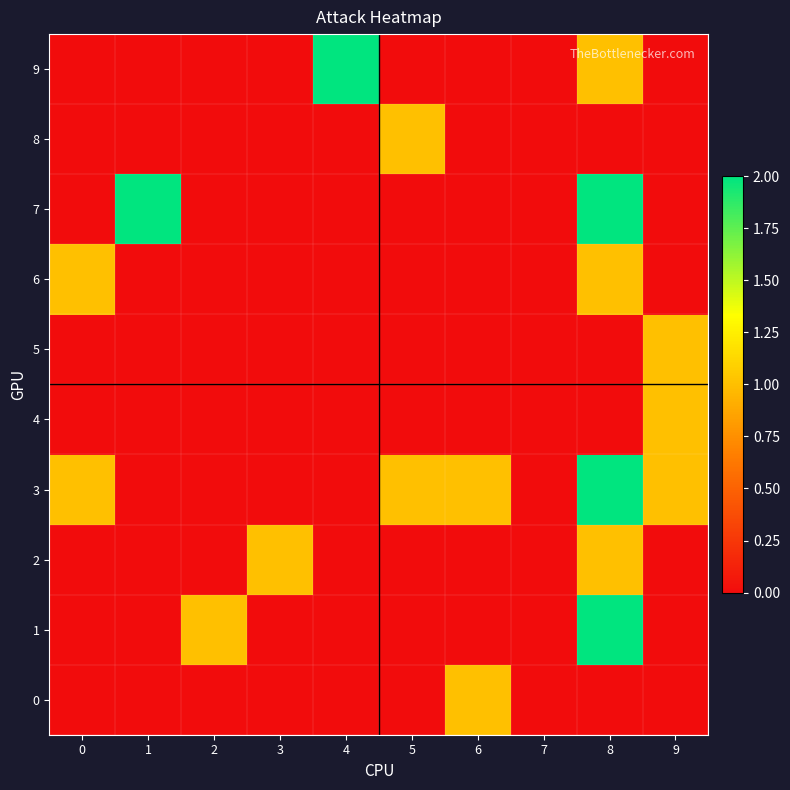

Reading left to right, what are all the values shown in this chart?

0: 0=0	1=0	2=0	3=0	4=0	5=0	6=1	7=0	8=0	9=0
1: 0=0	1=0	2=1	3=0	4=0	5=0	6=0	7=0	8=2	9=0
2: 0=0	1=0	2=0	3=1	4=0	5=0	6=0	7=0	8=1	9=0
3: 0=1	1=0	2=0	3=0	4=0	5=1	6=1	7=0	8=2	9=1
4: 0=0	1=0	2=0	3=0	4=0	5=0	6=0	7=0	8=0	9=1
5: 0=0	1=0	2=0	3=0	4=0	5=0	6=0	7=0	8=0	9=1
6: 0=1	1=0	2=0	3=0	4=0	5=0	6=0	7=0	8=1	9=0
7: 0=0	1=2	2=0	3=0	4=0	5=0	6=0	7=0	8=2	9=0
8: 0=0	1=0	2=0	3=0	4=0	5=1	6=0	7=0	8=0	9=0
9: 0=0	1=0	2=0	3=0	4=2	5=0	6=0	7=0	8=1	9=0